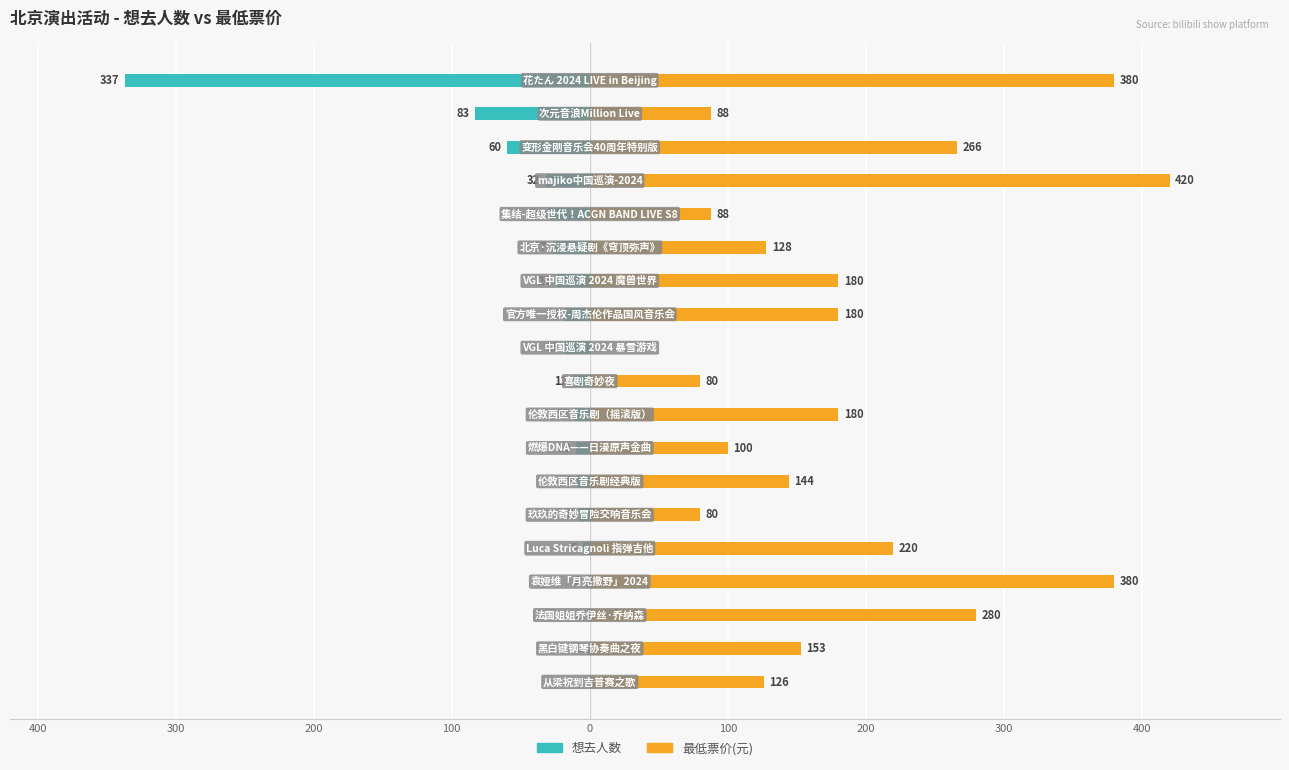

List the series in order of their peak value, highest first.

最低票价(元), 想去人数